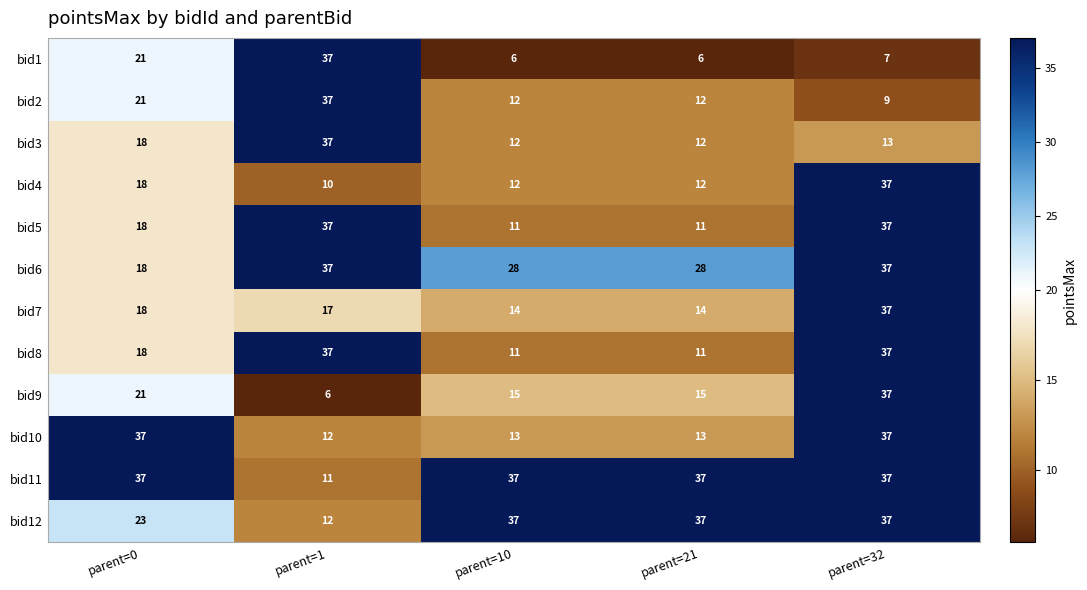

At which label does bid9 first exceed 15?

parent=0